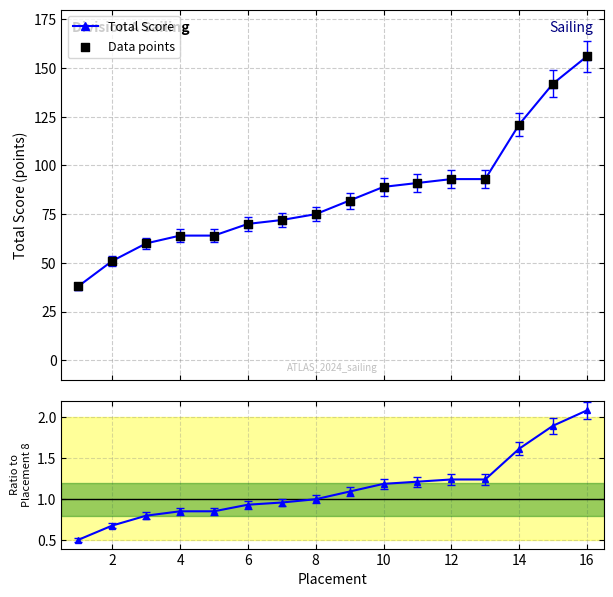

How many data points in Total Score are less than 82?

8